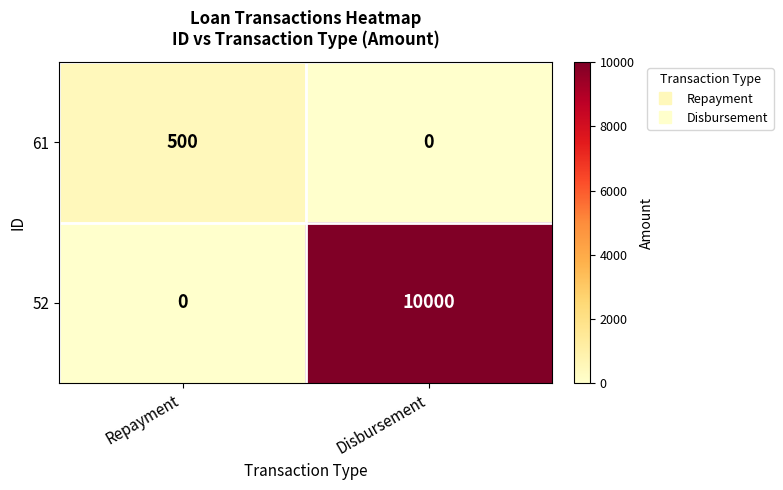

What is the spread (max minus min) of values at Repayment?

500